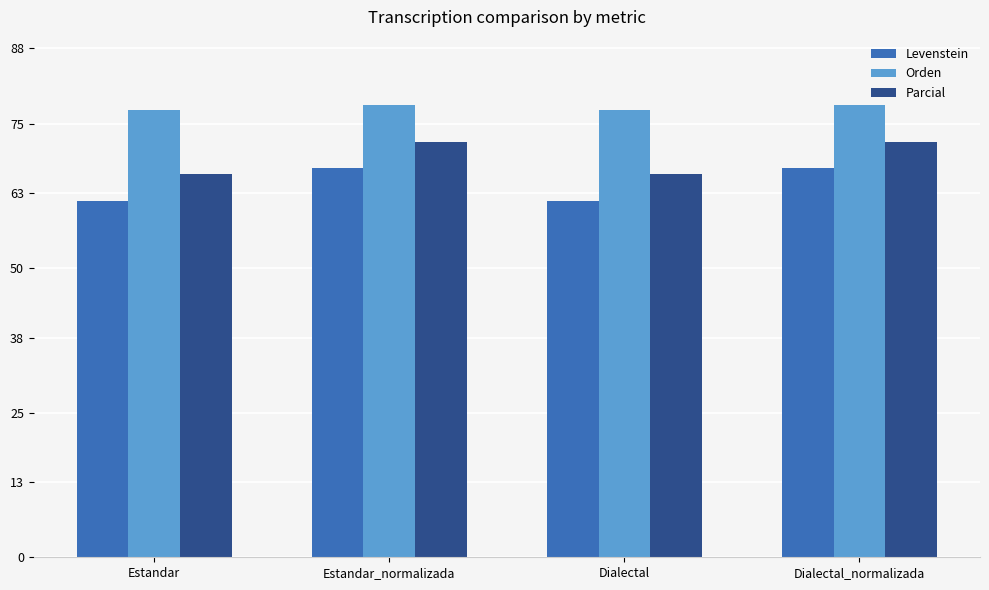

What value does the Parcial series have at Dialectal_normalizada?

71.8